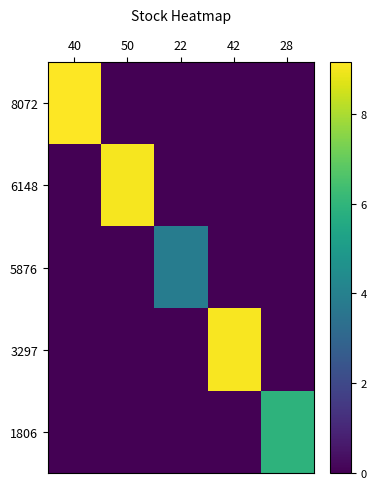

What is the total value across all series at 50?

9.0